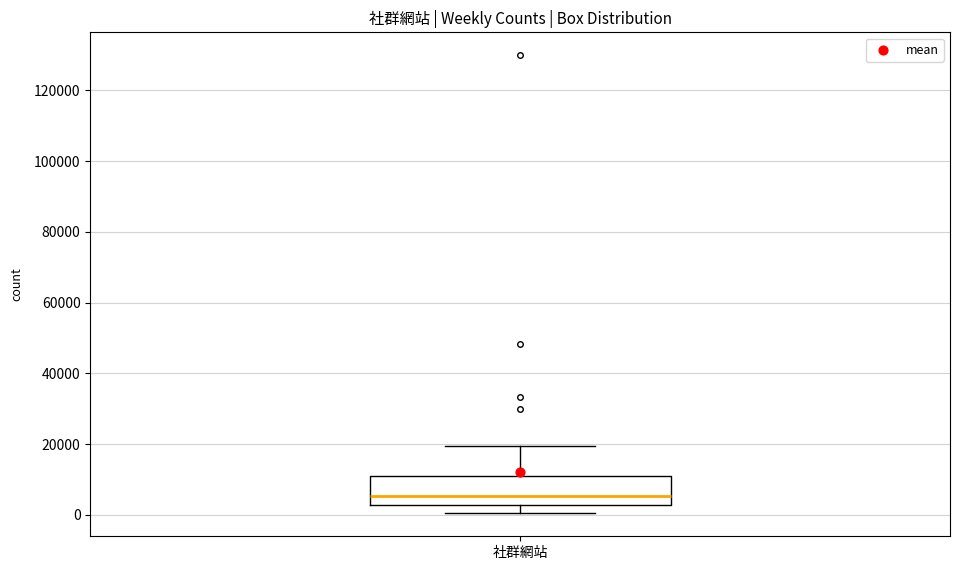

Where does the upper whisker of the box for 社群網站 end on the y-axis? The values are not printed on the chart, so give them approximately, as read against the axis.

20000